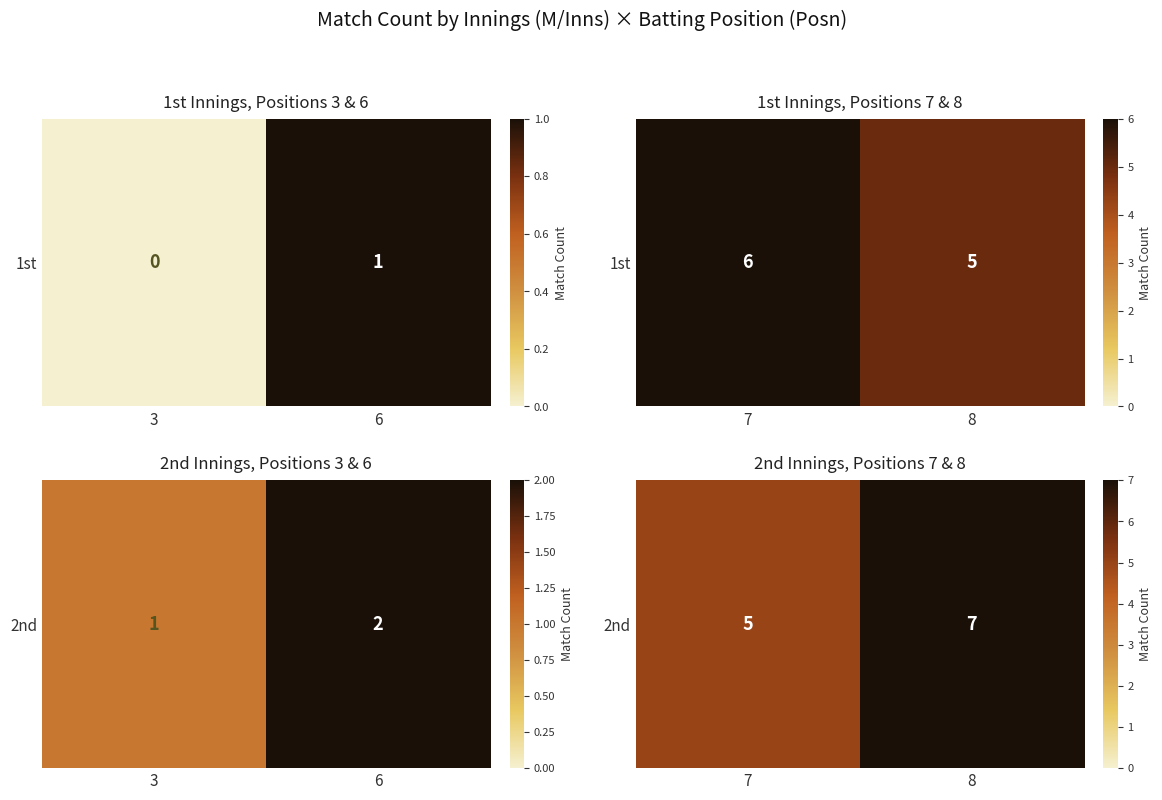

What is the difference between the values at 8 and 7?

2